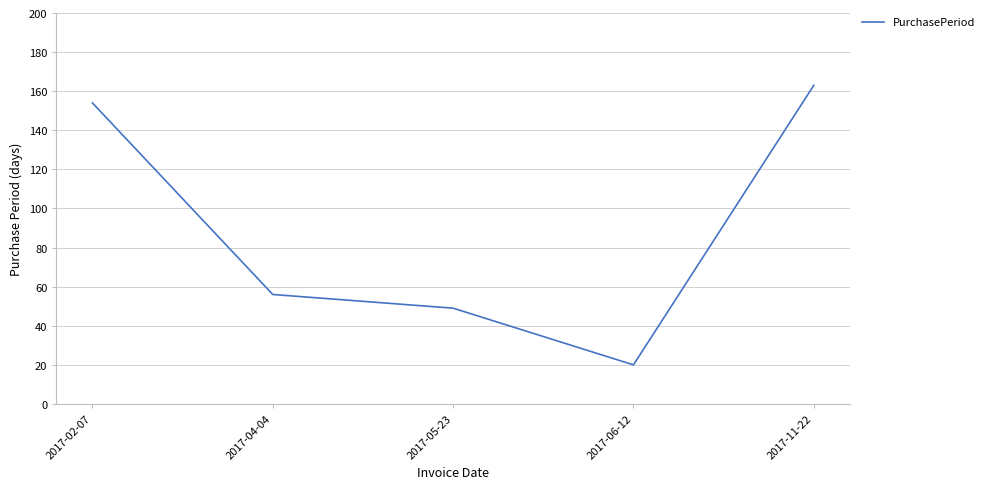

Reading left to right, extract all data points from this chart.

154	56	49	20	163